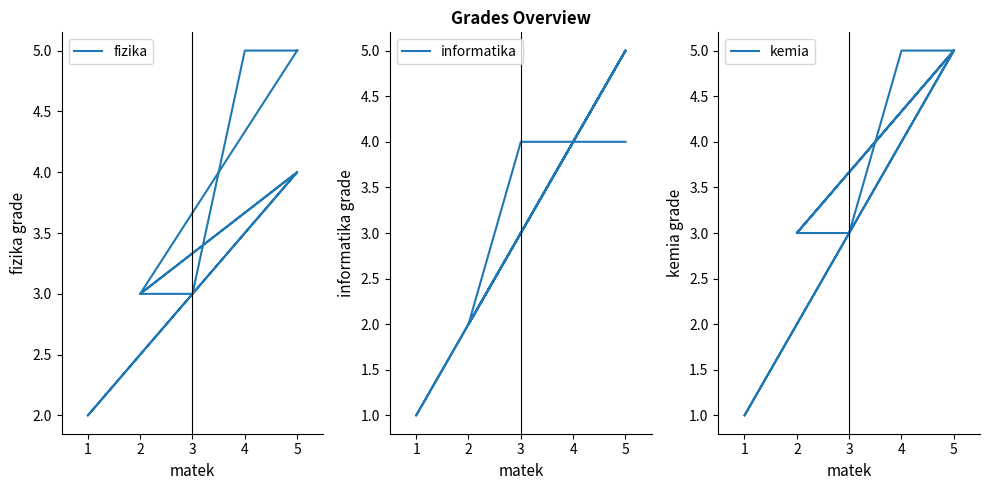

What is the difference between the highest and lowest values at 5?

1